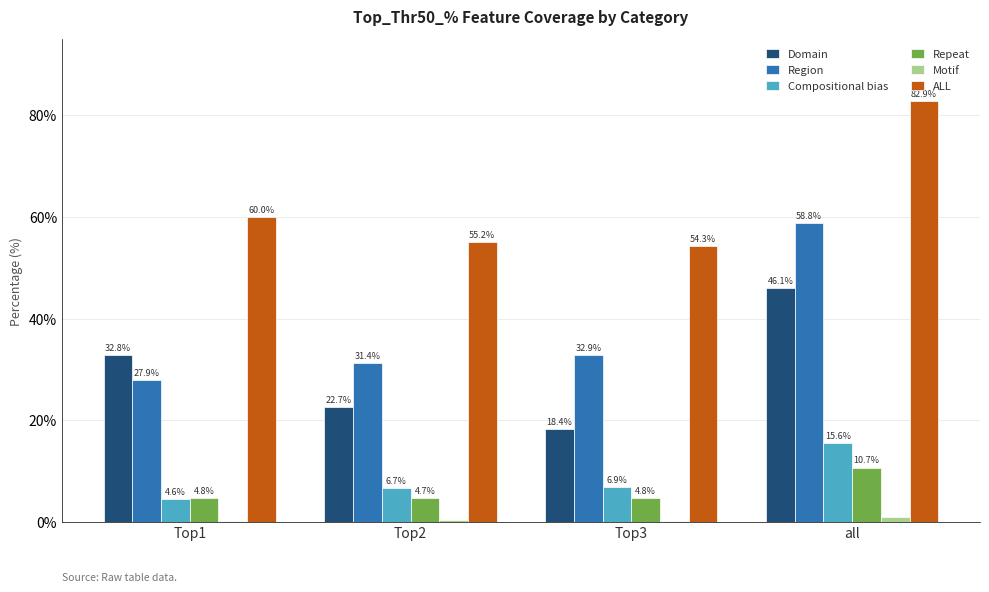

How many distinct data groups are displayed?

6